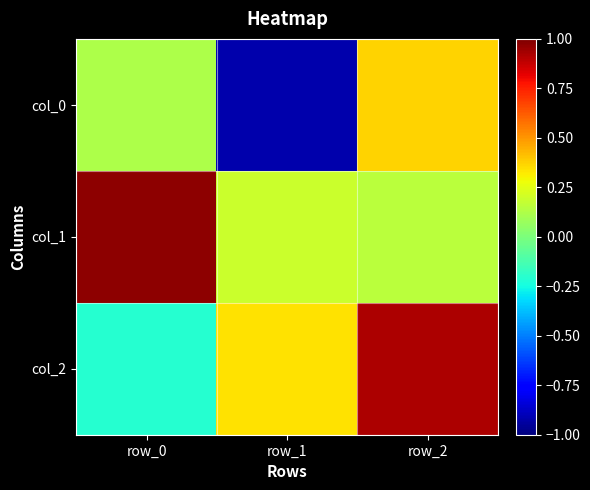

What is the greatest value displayed?

1.0